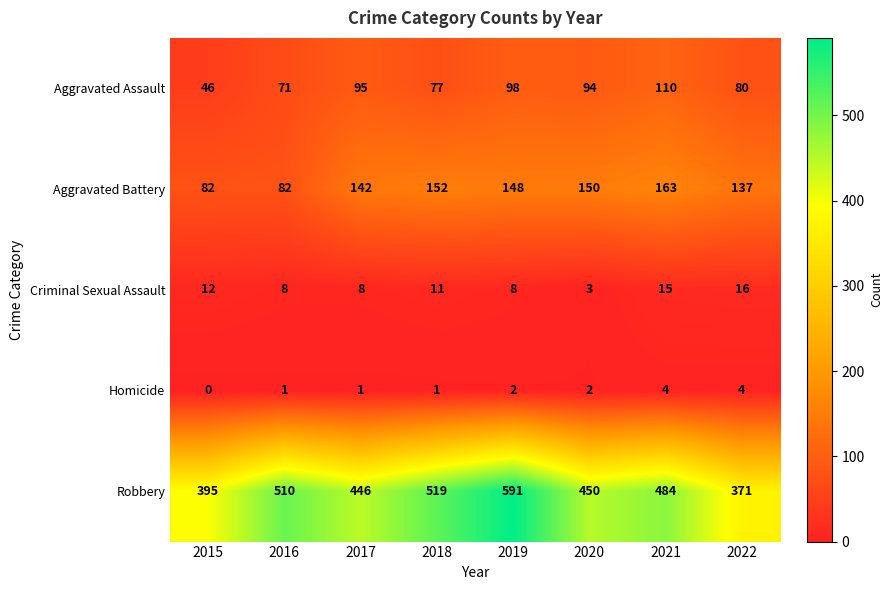

What is the maximum value shown in the chart?

591